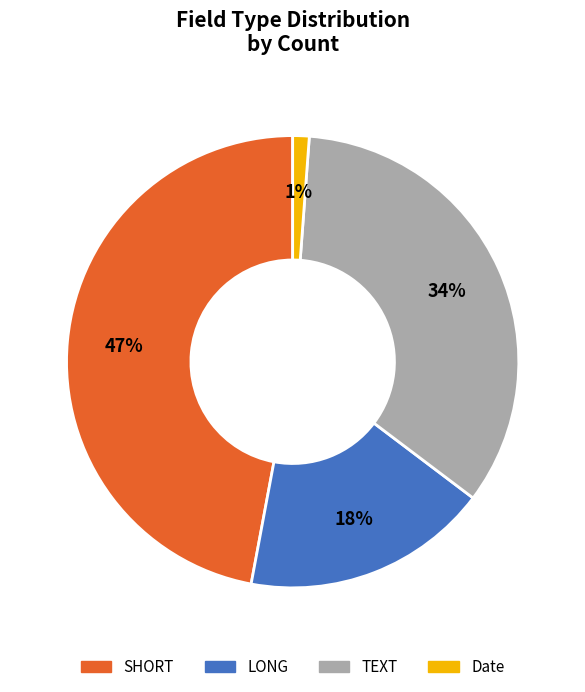

Do Date and LONG together represent more than half of the pie?

No